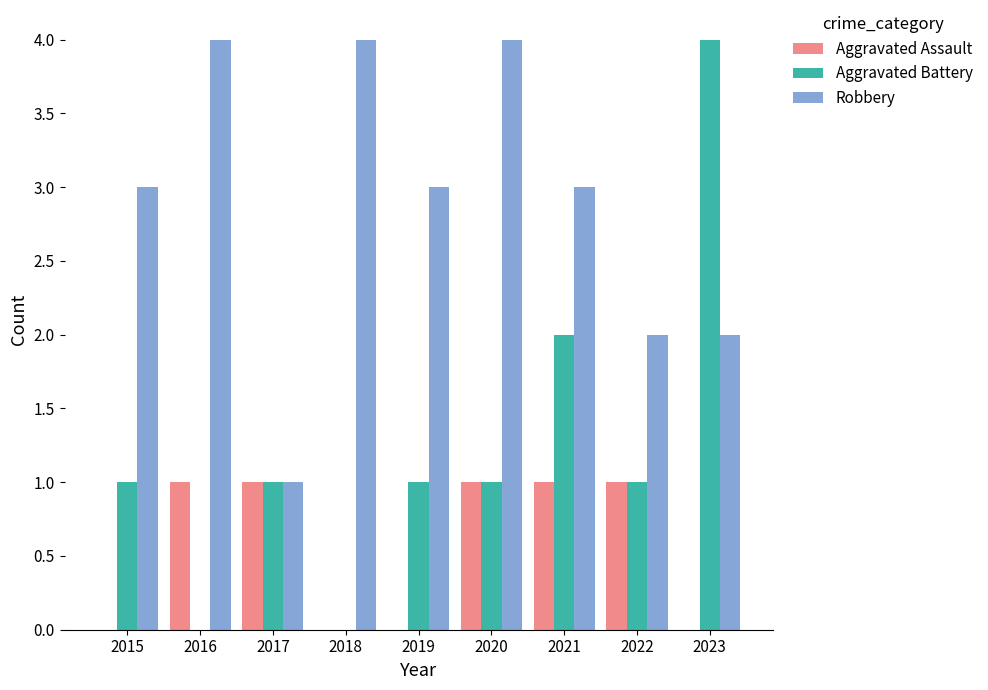

What is the sum of all Aggravated Battery values?

11